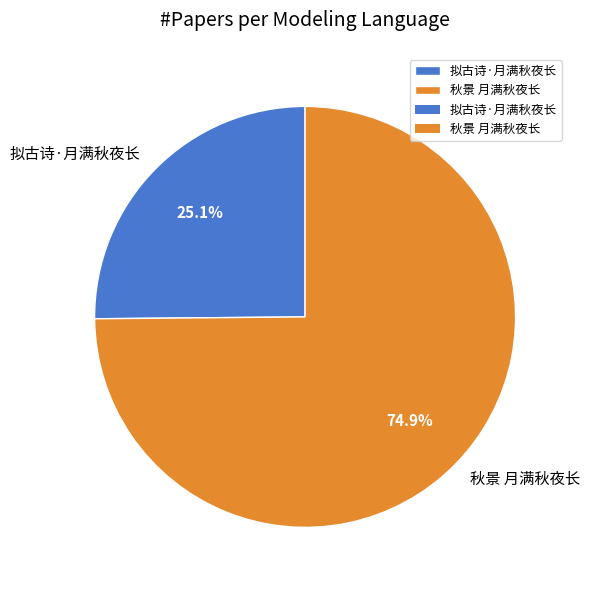

Approximately how many times larger is the value at 秋景 月满秋夜长 compared to 拟古诗·月满秋夜长?

3.0